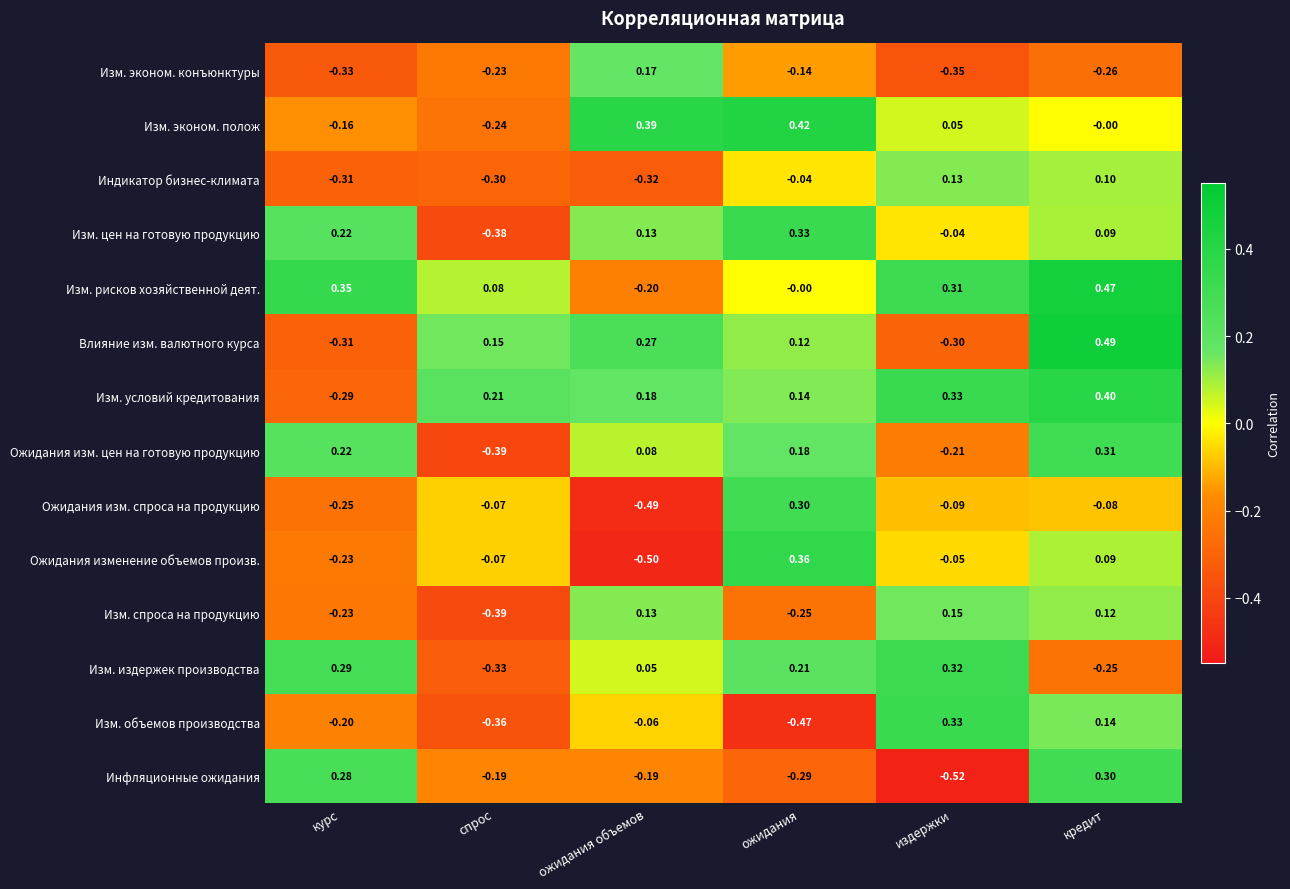

At which label is Ожидания изменение объемов произв. closest to 0?

издержки